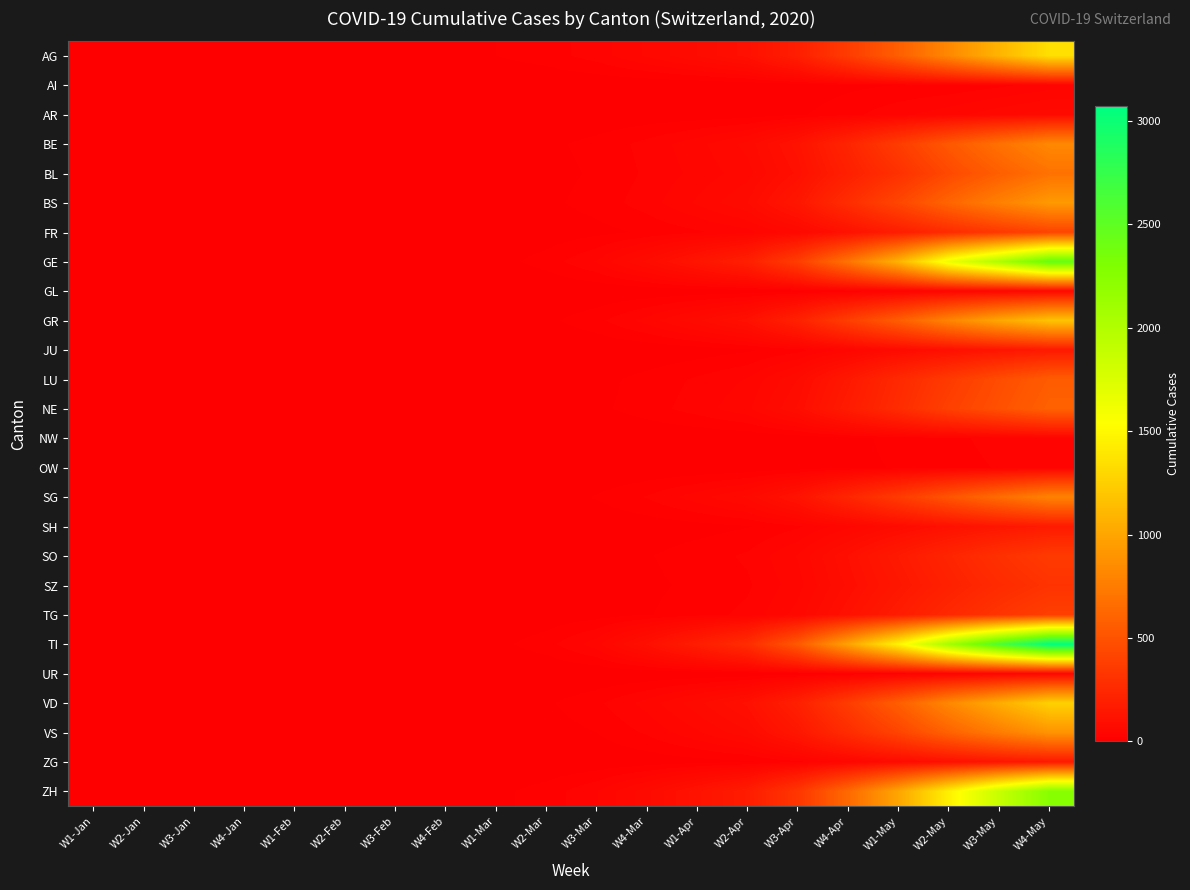

Reading left to right, transcribe all the data shown in this chart.

AG: W1-Jan=0	W2-Jan=0	W3-Jan=0	W4-Jan=0	W1-Feb=2	W2-Feb=3	W3-Feb=5	W4-Feb=8	W1-Mar=12	W2-Mar=18	W3-Mar=30	W4-Mar=50	W1-Apr=72	W2-Apr=102	W3-Apr=185	W4-Apr=364	W1-May=573	W2-May=826	W3-May=1089	W4-May=1349
AI: W1-Jan=0	W2-Jan=0	W3-Jan=0	W4-Jan=0	W1-Feb=0	W2-Feb=0	W3-Feb=0	W4-Feb=0	W1-Mar=0	W2-Mar=1	W3-Mar=1	W4-Mar=1	W1-Apr=1	W2-Apr=2	W3-Apr=4	W4-Apr=9	W1-May=12	W2-May=15	W3-May=21	W4-May=30
AR: W1-Jan=0	W2-Jan=0	W3-Jan=0	W4-Jan=0	W1-Feb=0	W2-Feb=0	W3-Feb=0	W4-Feb=0	W1-Mar=1	W2-Mar=1	W3-Mar=2	W4-Mar=3	W1-Apr=4	W2-Apr=5	W3-Apr=10	W4-Apr=20	W1-May=33	W2-May=43	W3-May=56	W4-May=67
BE: W1-Jan=0	W2-Jan=0	W3-Jan=0	W4-Jan=0	W1-Feb=0	W2-Feb=1	W3-Feb=1	W4-Feb=2	W1-Mar=5	W2-Mar=9	W3-Mar=16	W4-Mar=28	W1-Apr=44	W2-Apr=64	W3-Apr=115	W4-Apr=222	W1-May=364	W2-May=532	W3-May=682	W4-May=826
BL: W1-Jan=0	W2-Jan=0	W3-Jan=0	W4-Jan=0	W1-Feb=1	W2-Feb=1	W3-Feb=1	W4-Feb=2	W1-Mar=4	W2-Mar=7	W3-Mar=14	W4-Mar=26	W1-Apr=40	W2-Apr=55	W3-Apr=100	W4-Apr=193	W1-May=295	W2-May=442	W3-May=572	W4-May=688
BS: W1-Jan=0	W2-Jan=0	W3-Jan=0	W4-Jan=0	W1-Feb=0	W2-Feb=0	W3-Feb=1	W4-Feb=2	W1-Mar=5	W2-Mar=9	W3-Mar=17	W4-Mar=30	W1-Apr=50	W2-Apr=72	W3-Apr=138	W4-Apr=274	W1-May=426	W2-May=611	W3-May=777	W4-May=929
FR: W1-Jan=0	W2-Jan=0	W3-Jan=0	W4-Jan=0	W1-Feb=0	W2-Feb=0	W3-Feb=0	W4-Feb=1	W1-Mar=2	W2-Mar=4	W3-Mar=8	W4-Mar=14	W1-Apr=22	W2-Apr=31	W3-Apr=55	W4-Apr=106	W1-May=175	W2-May=261	W3-May=340	W4-May=408
GE: W1-Jan=0	W2-Jan=0	W3-Jan=0	W4-Jan=0	W1-Feb=0	W2-Feb=0	W3-Feb=1	W4-Feb=3	W1-Mar=7	W2-Mar=17	W3-Mar=37	W4-Mar=75	W1-Apr=128	W2-Apr=191	W3-Apr=374	W4-Apr=699	W1-May=1083	W2-May=1644	W3-May=2033	W4-May=2468
GL: W1-Jan=0	W2-Jan=0	W3-Jan=0	W4-Jan=0	W1-Feb=0	W2-Feb=0	W3-Feb=0	W4-Feb=0	W1-Mar=0	W2-Mar=0	W3-Mar=1	W4-Mar=2	W1-Apr=3	W2-Apr=4	W3-Apr=7	W4-Apr=14	W1-May=22	W2-May=35	W3-May=44	W4-May=53
GR: W1-Jan=0	W2-Jan=0	W3-Jan=0	W4-Jan=0	W1-Feb=0	W2-Feb=0	W3-Feb=1	W4-Feb=2	W1-Mar=4	W2-Mar=9	W3-Mar=20	W4-Mar=41	W1-Apr=69	W2-Apr=103	W3-Apr=202	W4-Apr=377	W1-May=566	W2-May=803	W3-May=1009	W4-May=1177
JU: W1-Jan=0	W2-Jan=0	W3-Jan=0	W4-Jan=0	W1-Feb=0	W2-Feb=0	W3-Feb=0	W4-Feb=0	W1-Mar=0	W2-Mar=0	W3-Mar=1	W4-Mar=2	W1-Apr=5	W2-Apr=10	W3-Apr=19	W4-Apr=40	W1-May=67	W2-May=96	W3-May=127	W4-May=155
LU: W1-Jan=0	W2-Jan=0	W3-Jan=0	W4-Jan=0	W1-Feb=0	W2-Feb=0	W3-Feb=0	W4-Feb=1	W1-Mar=2	W2-Mar=4	W3-Mar=8	W4-Mar=16	W1-Apr=26	W2-Apr=37	W3-Apr=72	W4-Apr=149	W1-May=249	W2-May=353	W3-May=463	W4-May=556
NE: W1-Jan=0	W2-Jan=0	W3-Jan=0	W4-Jan=0	W1-Feb=0	W2-Feb=0	W3-Feb=0	W4-Feb=0	W1-Mar=2	W2-Mar=4	W3-Mar=9	W4-Mar=18	W1-Apr=30	W2-Apr=45	W3-Apr=86	W4-Apr=169	W1-May=266	W2-May=389	W3-May=489	W4-May=587
NW: W1-Jan=0	W2-Jan=0	W3-Jan=0	W4-Jan=0	W1-Feb=0	W2-Feb=0	W3-Feb=0	W4-Feb=0	W1-Mar=0	W2-Mar=0	W3-Mar=0	W4-Mar=1	W1-Apr=1	W2-Apr=2	W3-Apr=4	W4-Apr=9	W1-May=15	W2-May=21	W3-May=28	W4-May=34
OW: W1-Jan=0	W2-Jan=0	W3-Jan=0	W4-Jan=0	W1-Feb=0	W2-Feb=0	W3-Feb=0	W4-Feb=0	W1-Mar=0	W2-Mar=0	W3-Mar=0	W4-Mar=1	W1-Apr=1	W2-Apr=2	W3-Apr=4	W4-Apr=9	W1-May=13	W2-May=19	W3-May=25	W4-May=30
SG: W1-Jan=0	W2-Jan=0	W3-Jan=0	W4-Jan=0	W1-Feb=0	W2-Feb=0	W3-Feb=1	W4-Feb=2	W1-Mar=3	W2-Mar=6	W3-Mar=13	W4-Mar=25	W1-Apr=43	W2-Apr=63	W3-Apr=118	W4-Apr=228	W1-May=357	W2-May=512	W3-May=657	W4-May=790
SH: W1-Jan=0	W2-Jan=0	W3-Jan=0	W4-Jan=0	W1-Feb=0	W2-Feb=0	W3-Feb=0	W4-Feb=0	W1-Mar=0	W2-Mar=1	W3-Mar=2	W4-Mar=4	W1-Apr=7	W2-Apr=11	W3-Apr=22	W4-Apr=44	W1-May=72	W2-May=104	W3-May=135	W4-May=162
SO: W1-Jan=0	W2-Jan=0	W3-Jan=0	W4-Jan=0	W1-Feb=0	W2-Feb=0	W3-Feb=0	W4-Feb=1	W1-Mar=1	W2-Mar=3	W3-Mar=6	W4-Mar=11	W1-Apr=18	W2-Apr=26	W3-Apr=49	W4-Apr=97	W1-May=157	W2-May=224	W3-May=293	W4-May=354
SZ: W1-Jan=0	W2-Jan=0	W3-Jan=0	W4-Jan=0	W1-Feb=0	W2-Feb=0	W3-Feb=0	W4-Feb=0	W1-Mar=1	W2-Mar=2	W3-Mar=4	W4-Mar=9	W1-Apr=15	W2-Apr=22	W3-Apr=43	W4-Apr=87	W1-May=140	W2-May=200	W3-May=260	W4-May=310
TG: W1-Jan=0	W2-Jan=0	W3-Jan=0	W4-Jan=0	W1-Feb=0	W2-Feb=0	W3-Feb=0	W4-Feb=1	W1-Mar=1	W2-Mar=3	W3-Mar=6	W4-Mar=11	W1-Apr=19	W2-Apr=27	W3-Apr=53	W4-Apr=106	W1-May=171	W2-May=246	W3-May=317	W4-May=381
TI: W1-Jan=0	W2-Jan=0	W3-Jan=0	W4-Jan=0	W1-Feb=0	W2-Feb=1	W3-Feb=1	W4-Feb=3	W1-Mar=8	W2-Mar=19	W3-Mar=43	W4-Mar=98	W1-Apr=177	W2-Apr=271	W3-Apr=540	W4-Apr=985	W1-May=1476	W2-May=2090	W3-May=2619	W4-May=3072
UR: W1-Jan=0	W2-Jan=0	W3-Jan=0	W4-Jan=0	W1-Feb=0	W2-Feb=0	W3-Feb=0	W4-Feb=0	W1-Mar=0	W2-Mar=0	W3-Mar=0	W4-Mar=1	W1-Apr=1	W2-Apr=2	W3-Apr=5	W4-Apr=10	W1-May=17	W2-May=24	W3-May=32	W4-May=38
VD: W1-Jan=0	W2-Jan=0	W3-Jan=0	W4-Jan=0	W1-Feb=0	W2-Feb=0	W3-Feb=1	W4-Feb=2	W1-Mar=5	W2-Mar=10	W3-Mar=21	W4-Mar=41	W1-Apr=68	W2-Apr=100	W3-Apr=194	W4-Apr=365	W1-May=571	W2-May=822	W3-May=1045	W4-May=1262
VS: W1-Jan=0	W2-Jan=0	W3-Jan=0	W4-Jan=0	W1-Feb=0	W2-Feb=0	W3-Feb=0	W4-Feb=1	W1-Mar=2	W2-Mar=6	W3-Mar=12	W4-Mar=26	W1-Apr=46	W2-Apr=70	W3-Apr=140	W4-Apr=268	W1-May=413	W2-May=593	W3-May=754	W4-May=897
ZG: W1-Jan=0	W2-Jan=0	W3-Jan=0	W4-Jan=0	W1-Feb=0	W2-Feb=0	W3-Feb=0	W4-Feb=0	W1-Mar=0	W2-Mar=1	W3-Mar=2	W4-Mar=4	W1-Apr=7	W2-Apr=10	W3-Apr=21	W4-Apr=42	W1-May=68	W2-May=97	W3-May=126	W4-May=151
ZH: W1-Jan=0	W2-Jan=0	W3-Jan=0	W4-Jan=0	W1-Feb=0	W2-Feb=1	W3-Feb=2	W4-Feb=4	W1-Mar=9	W2-Mar=17	W3-Mar=35	W4-Mar=68	W1-Apr=116	W2-Apr=171	W3-Apr=330	W4-Apr=637	W1-May=1002	W2-May=1450	W3-May=1875	W4-May=2254